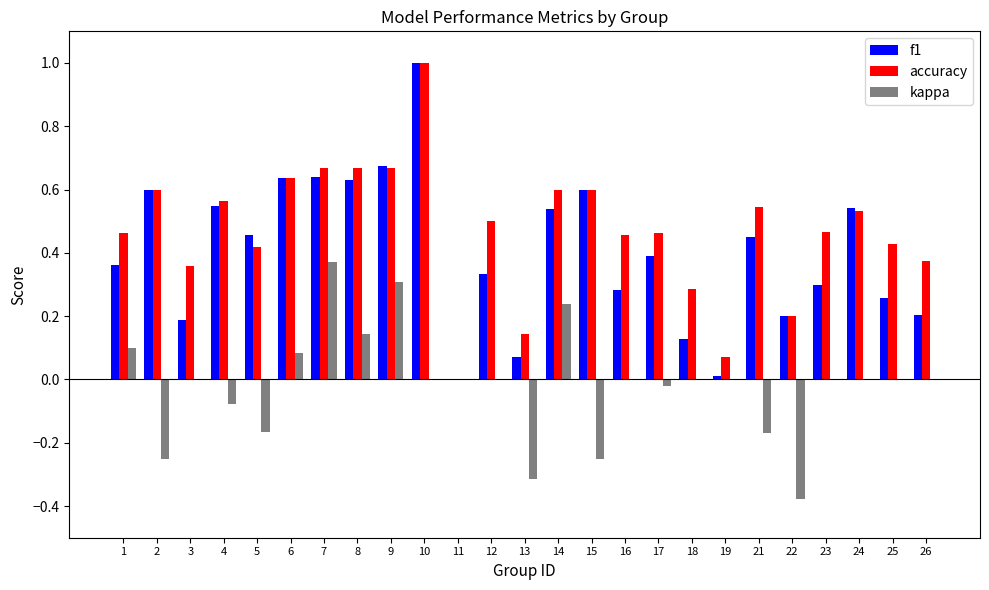

The value of accuracy at 4 is 0.2. True or false?

False